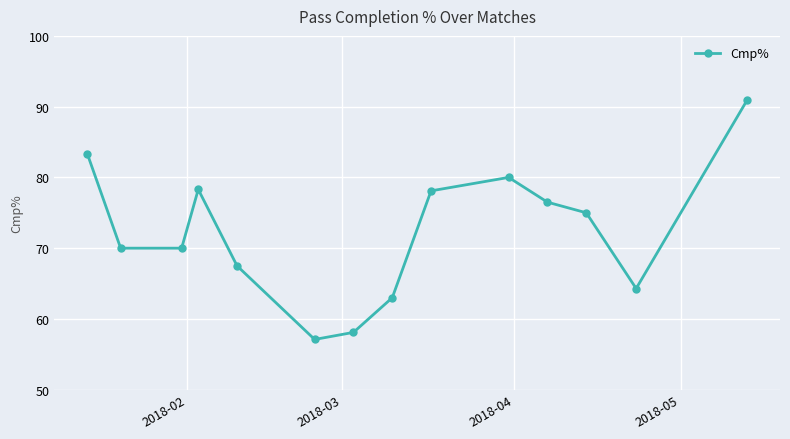

How many points are higher than both their immediate neighbors (excluding endpoints)?

2